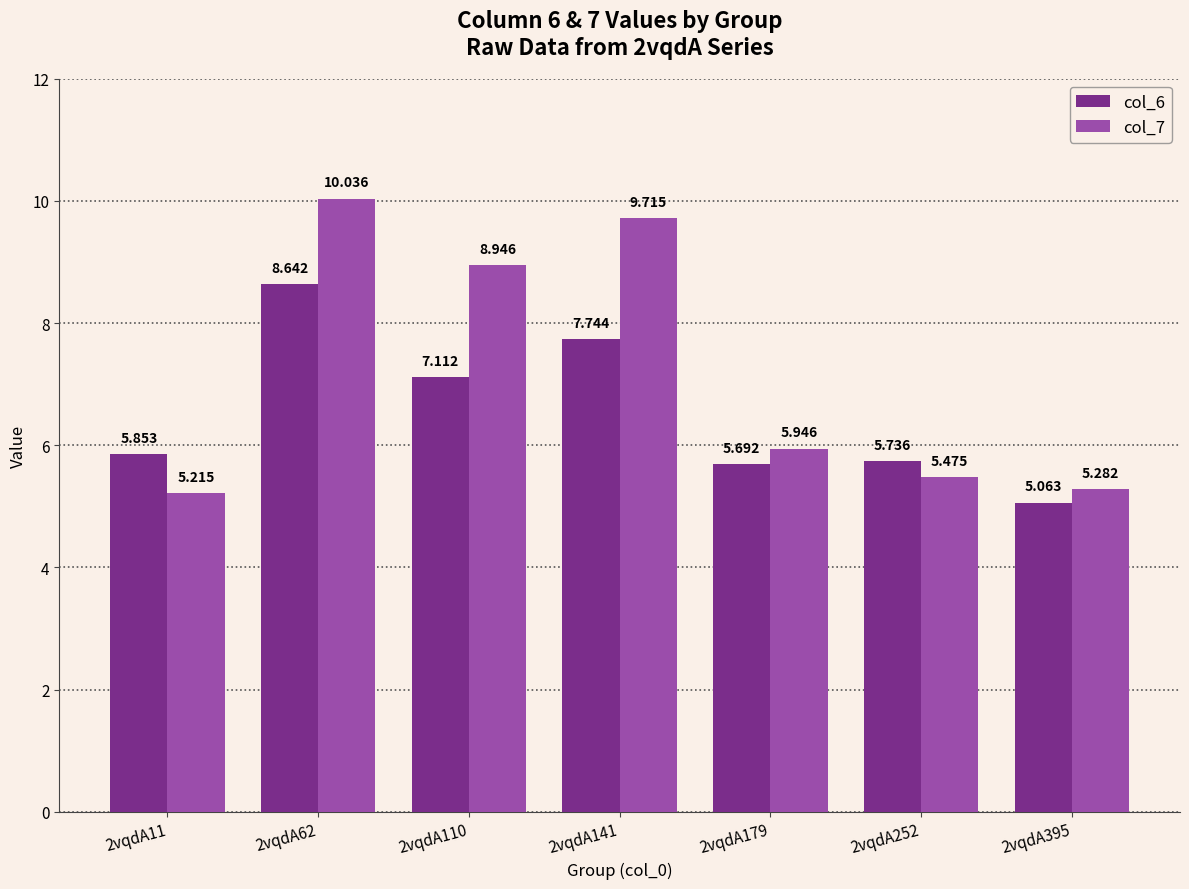

Which series has the largest total across all categories?

col_7